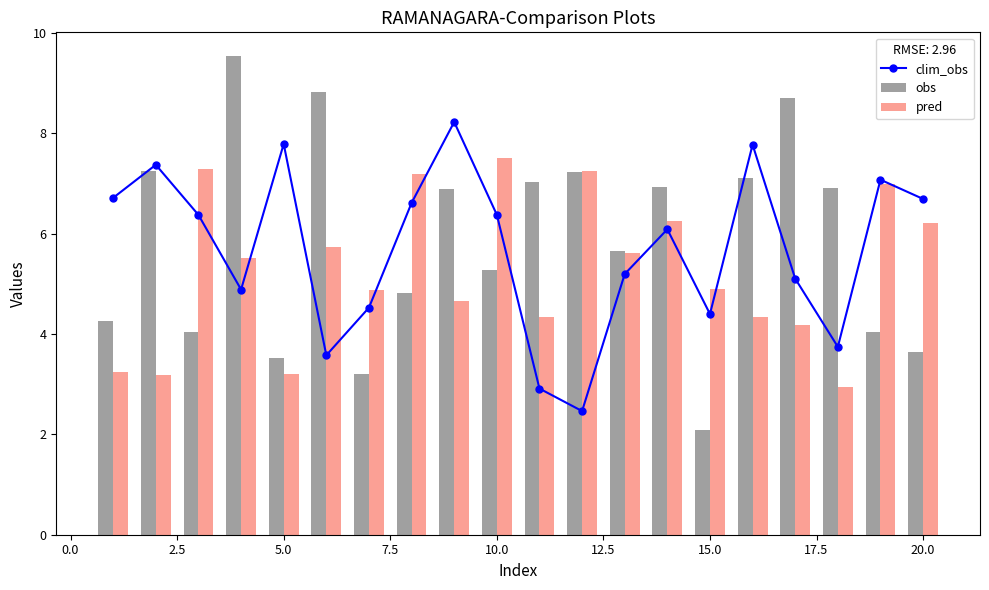

What is the minimum value for pred?

2.9